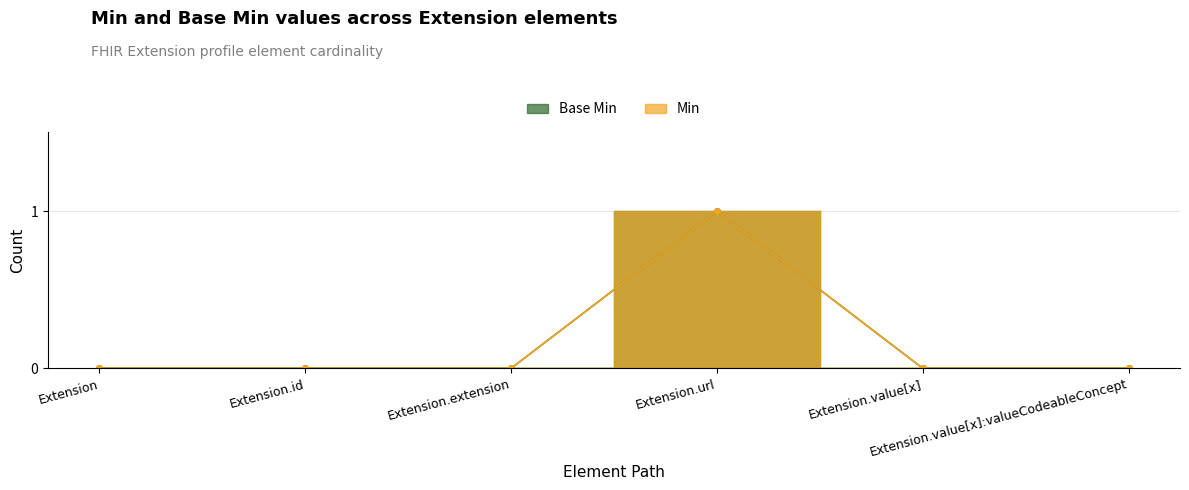

The Min series shows 1 at Extension.url. True or false?

True